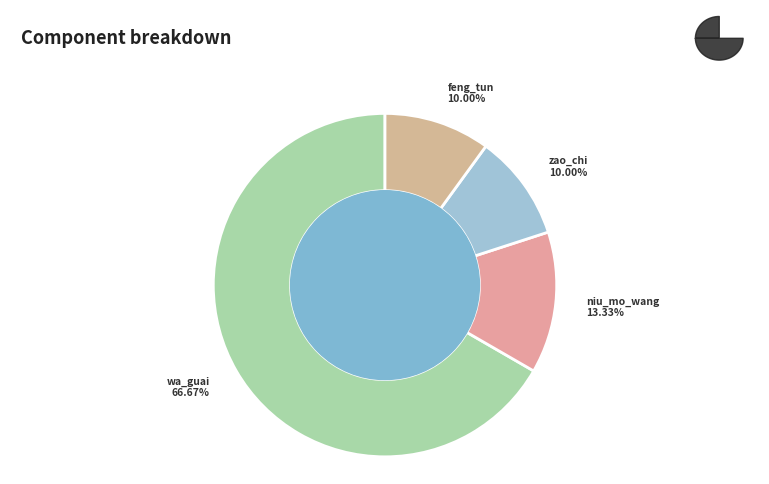

Which has a higher value, zao_chi or niu_mo_wang?

niu_mo_wang